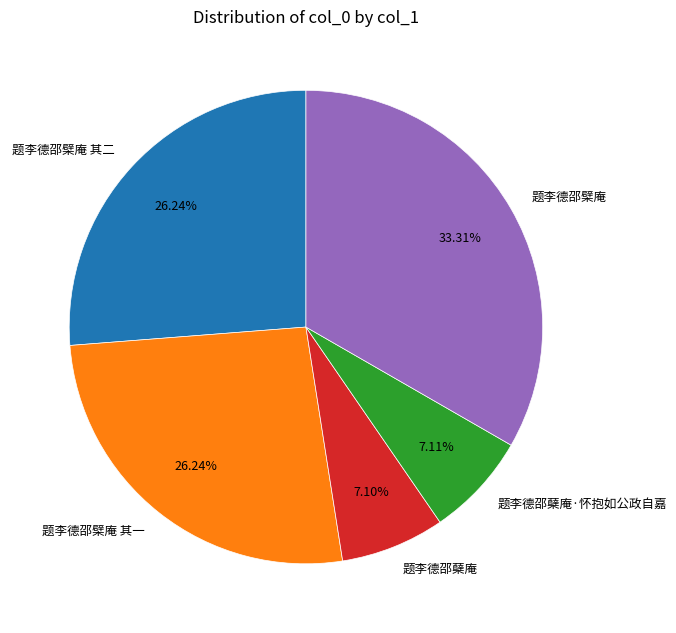

How many slices are in this pie chart?

5